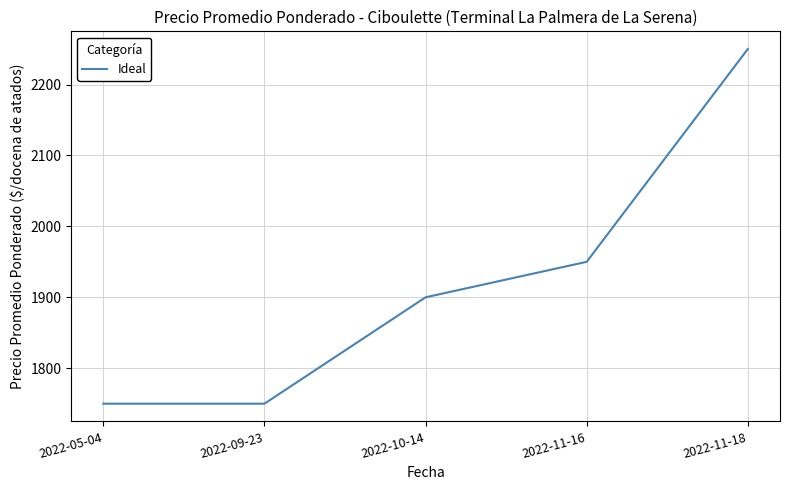

What is the sum of the values at 2022-11-16 and 2022-10-14?

3850